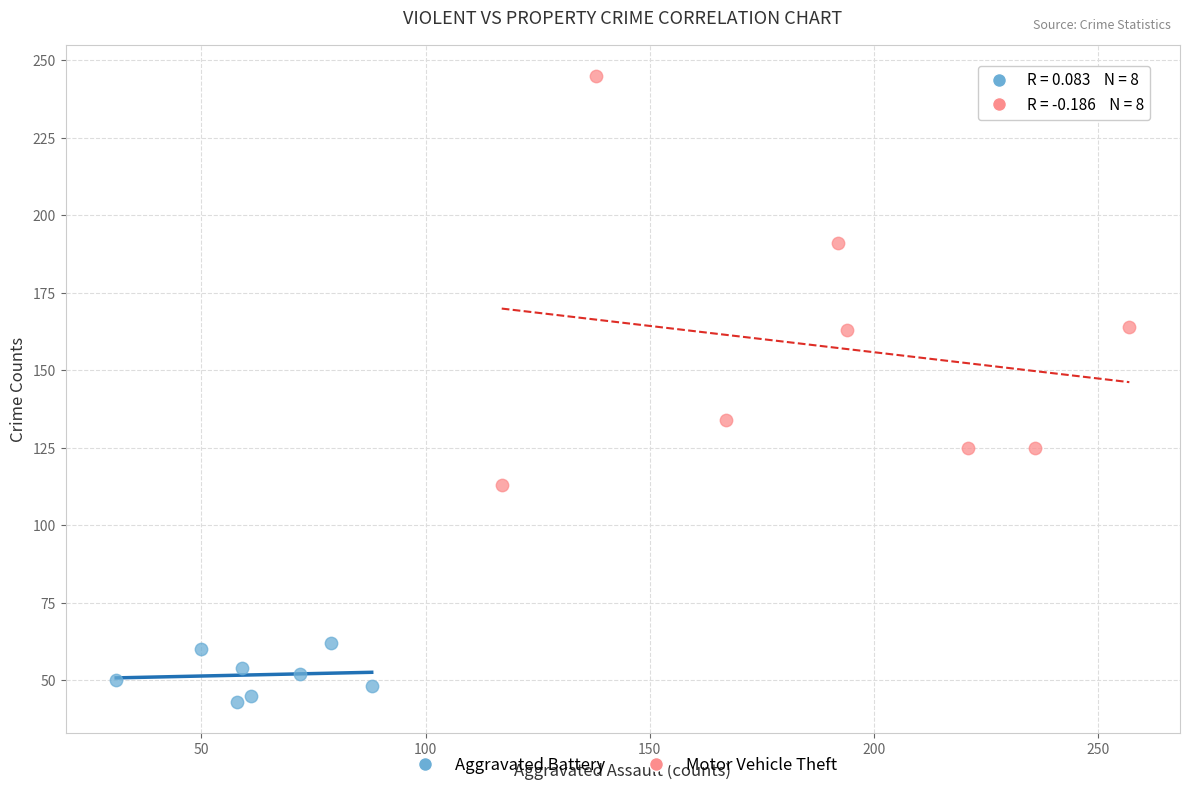

Which series reaches the minimum Y coordinate?

Aggravated Battery